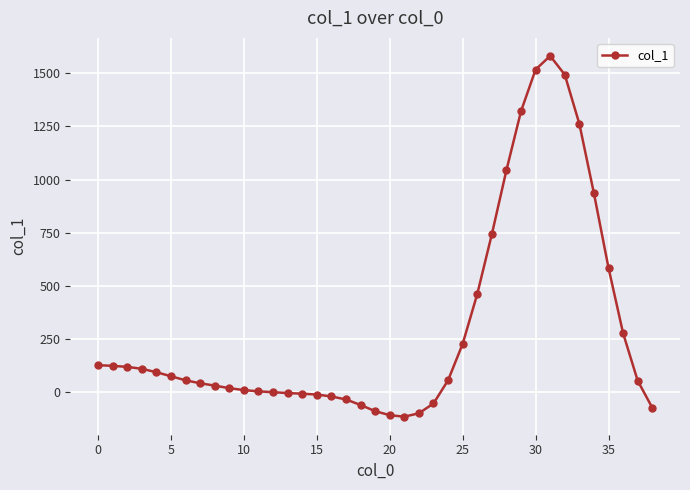

What is the maximum value shown in the chart?

1581